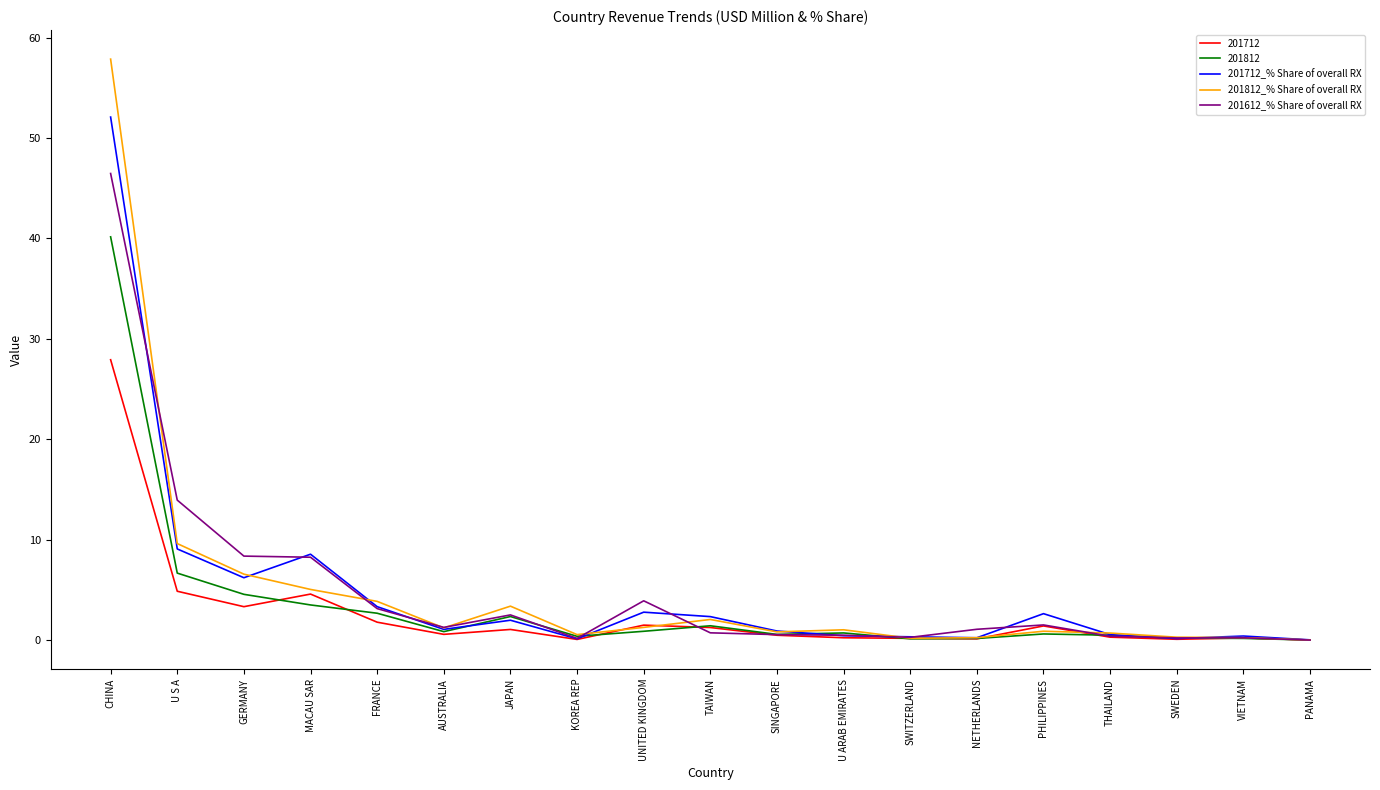

Does the chart have visible grid lines?

No